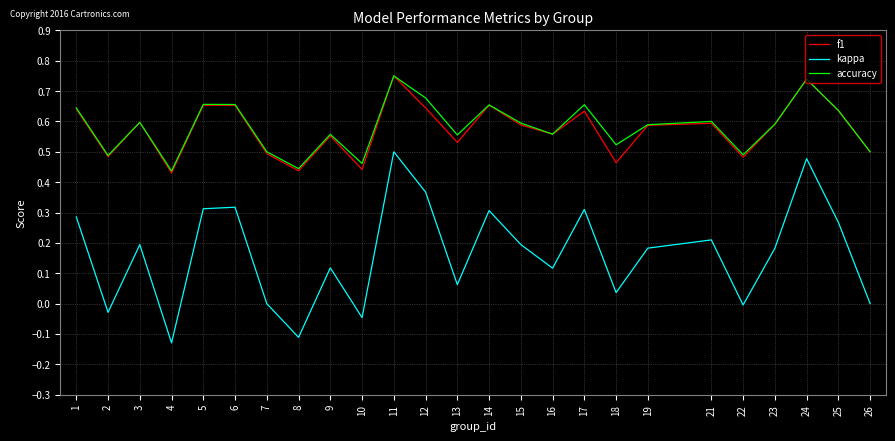

At which category does f1 reach its first local peak?

3